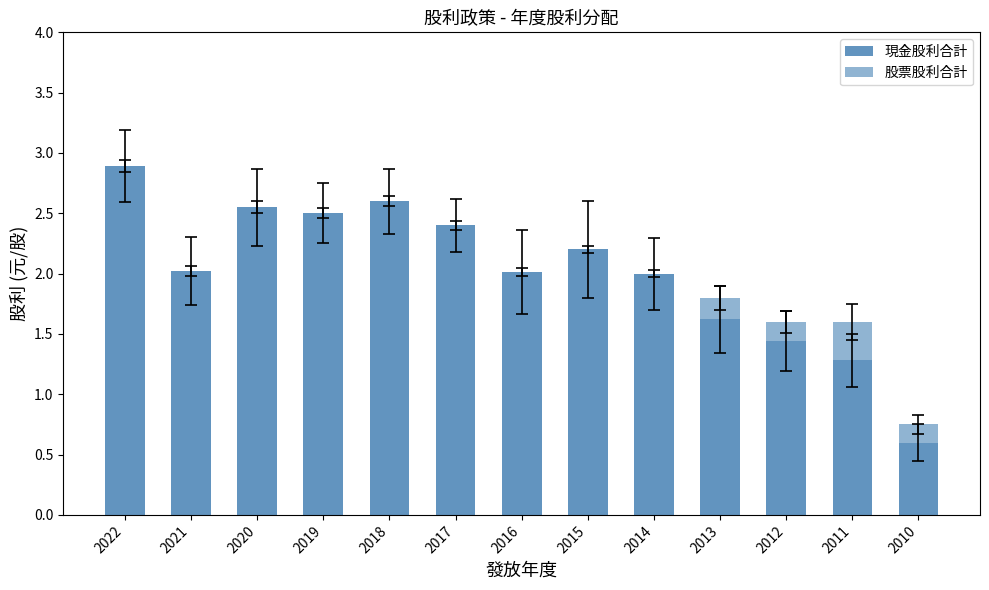

Which category has the highest value in the 現金股利合計 series?

2022